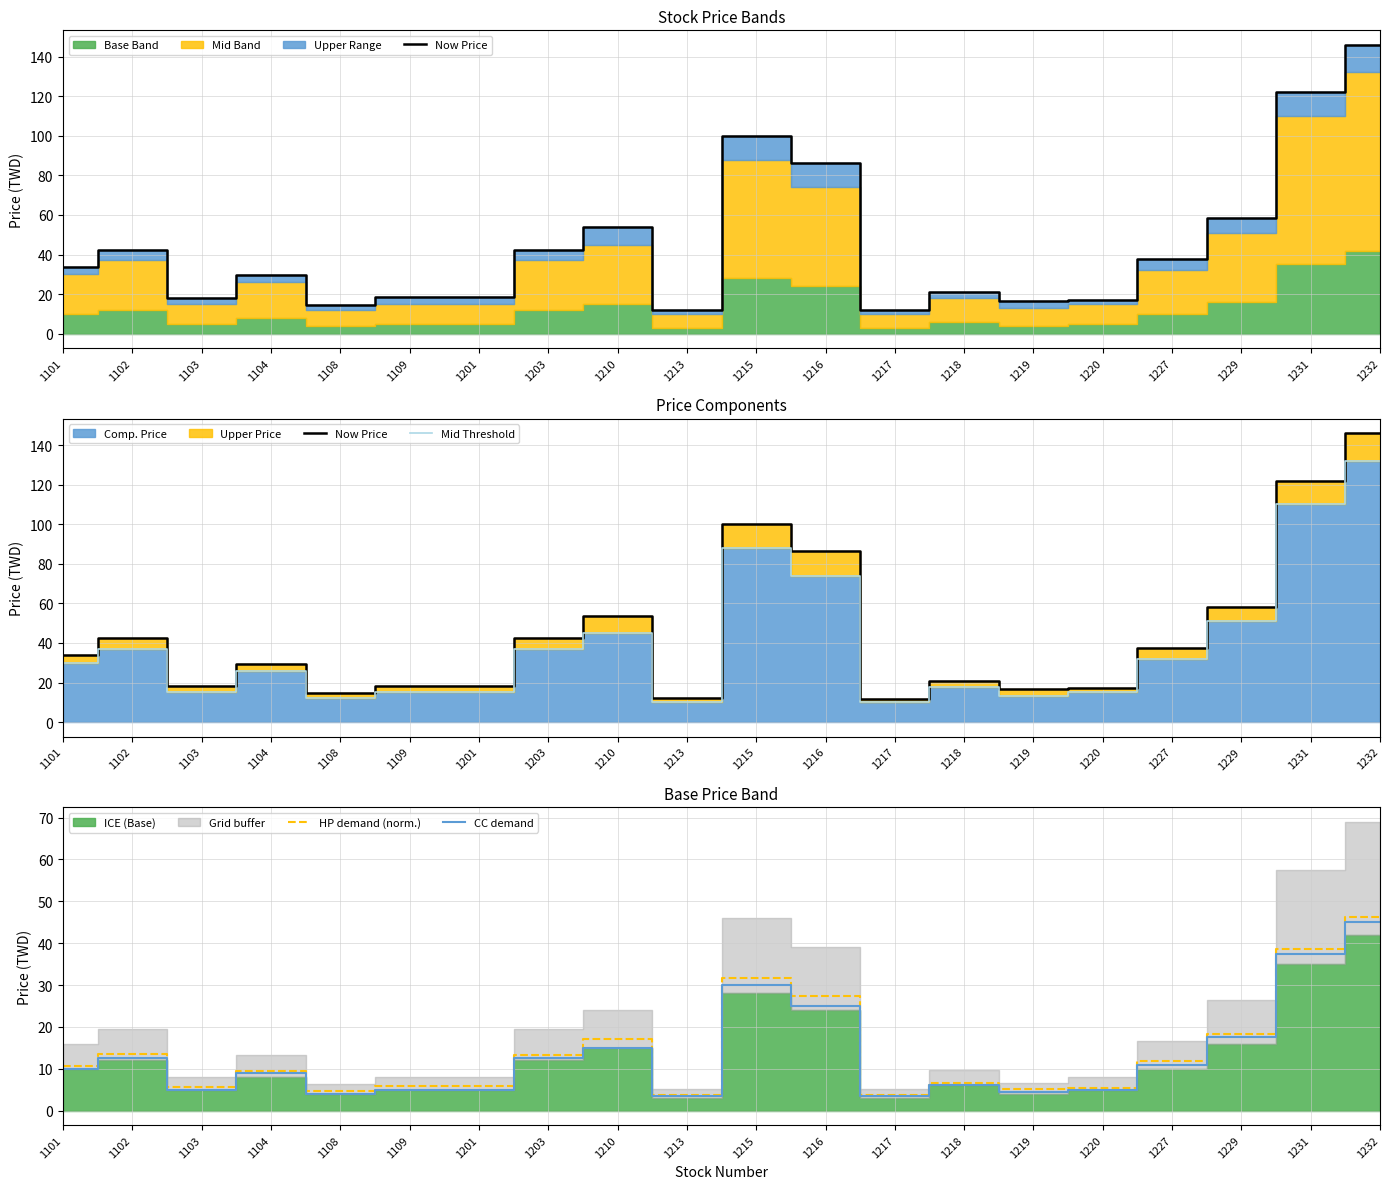

At how many categories does at least one series exceed 99?

3